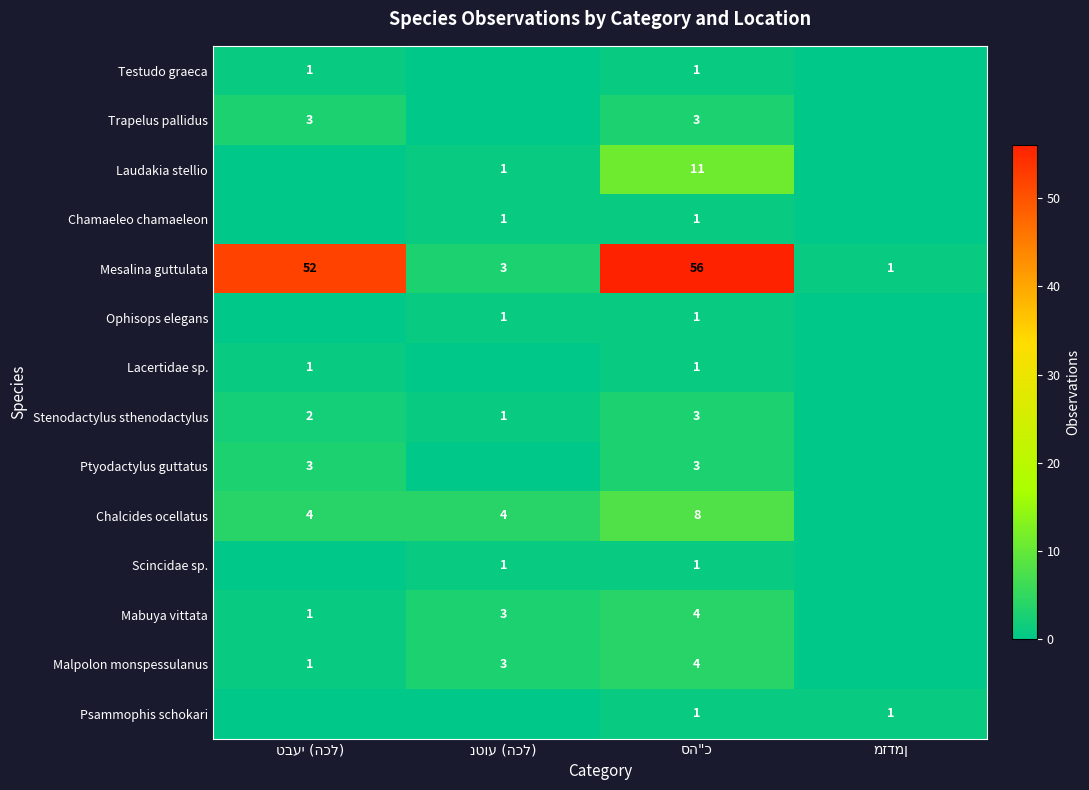

What is the difference between the second highest and minimum values in the Laudakia stellio series?

1